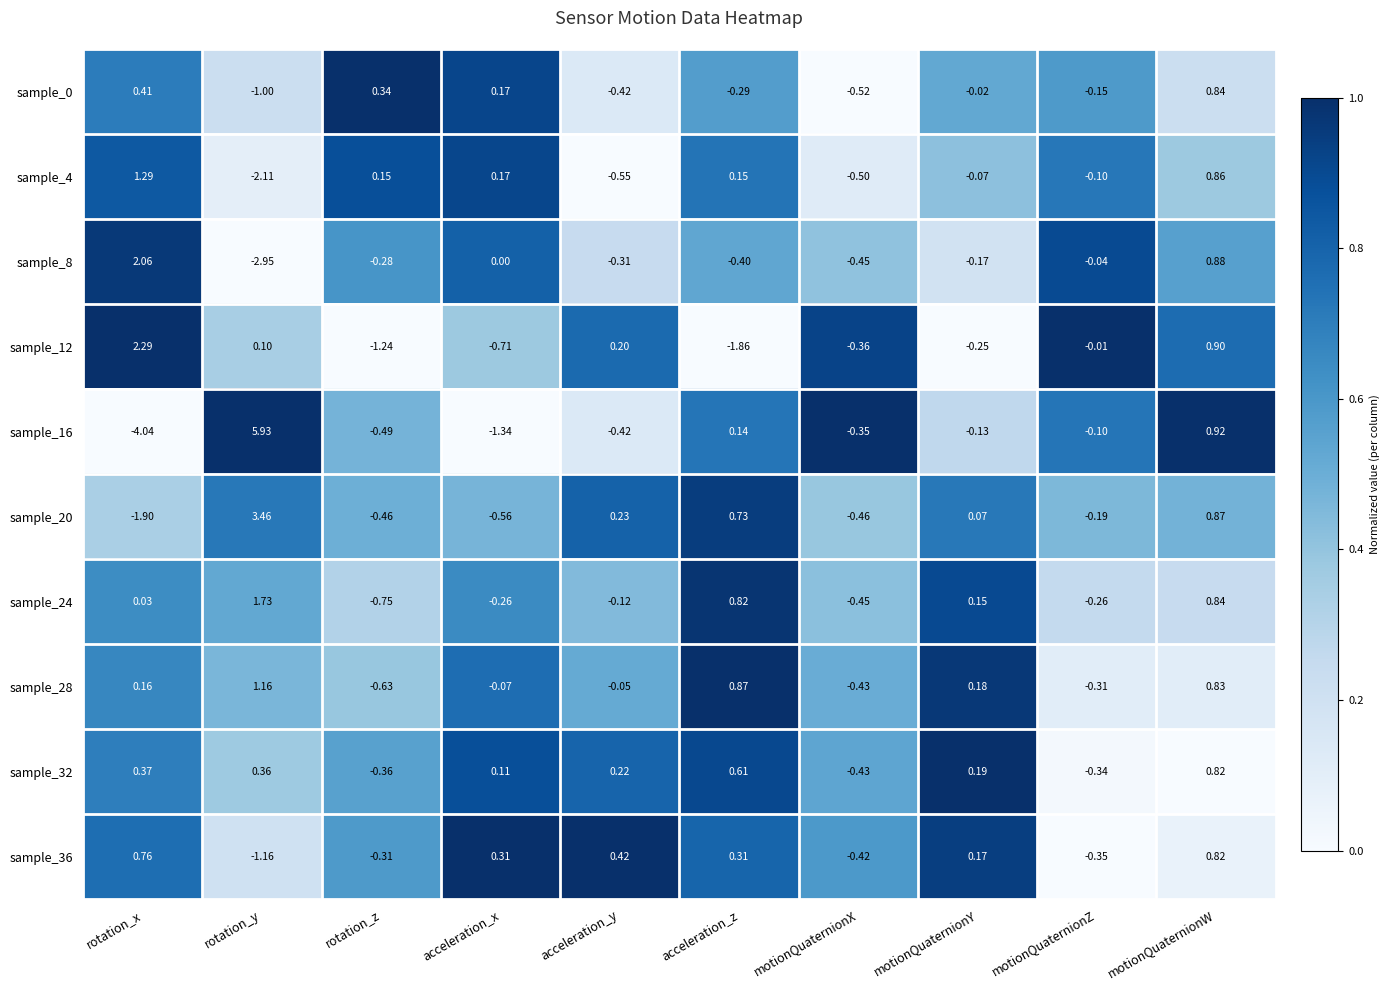

At which label does sample_12 first exceed 0?

rotation_x